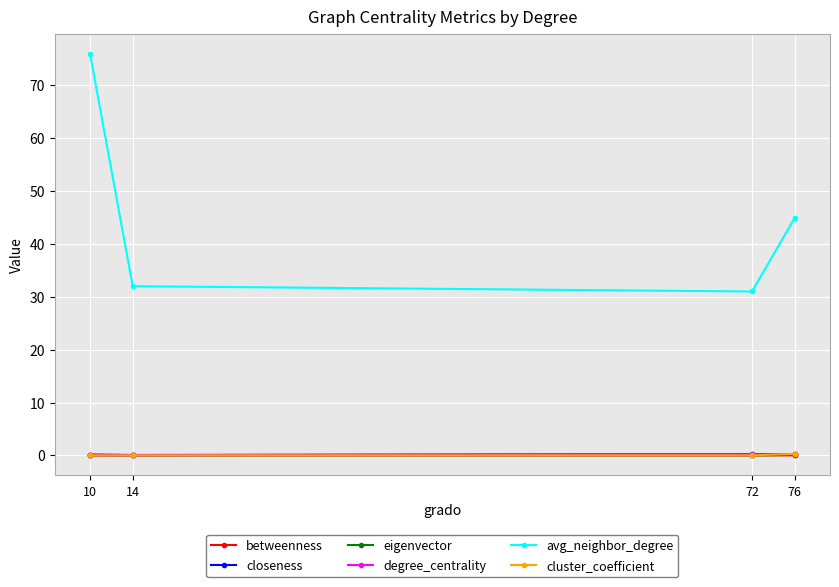

At how many categories does at least one series exceed 75?

1